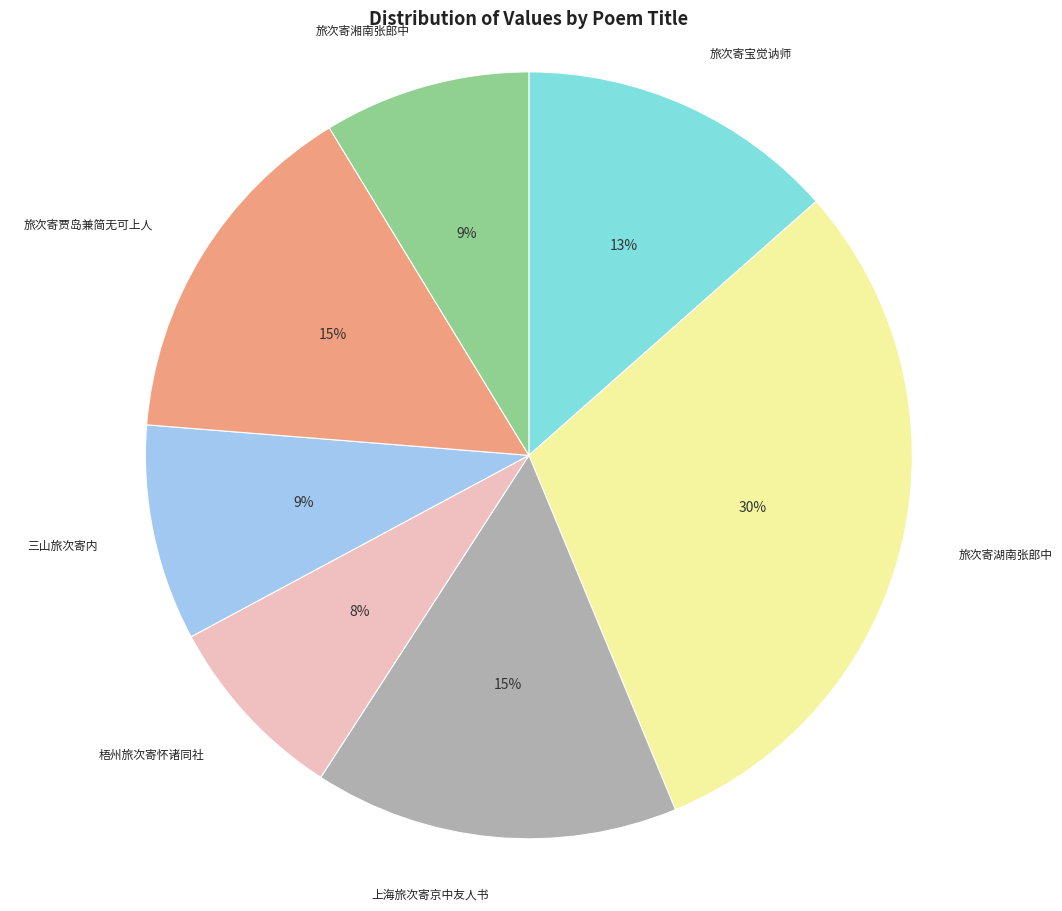

Is there a majority slice in this chart?

No